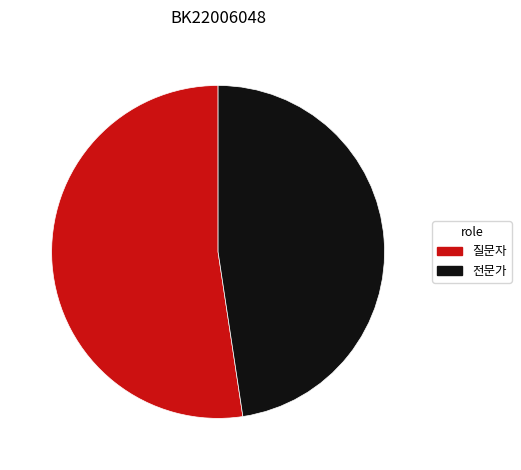

What is the smallest slice in the pie chart?

전문가